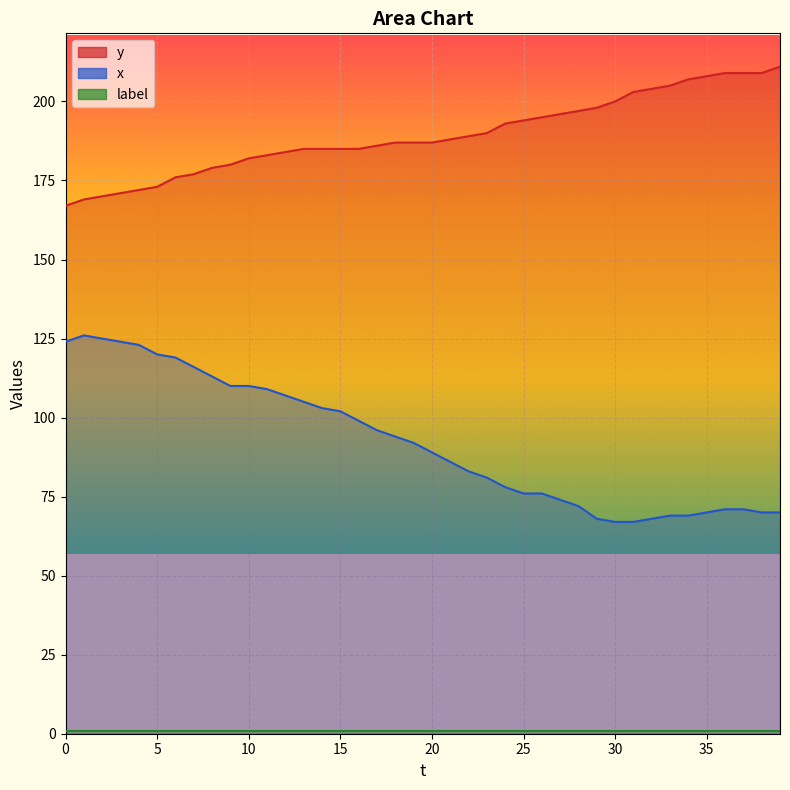

Which series has the largest range (max minus min)?

x